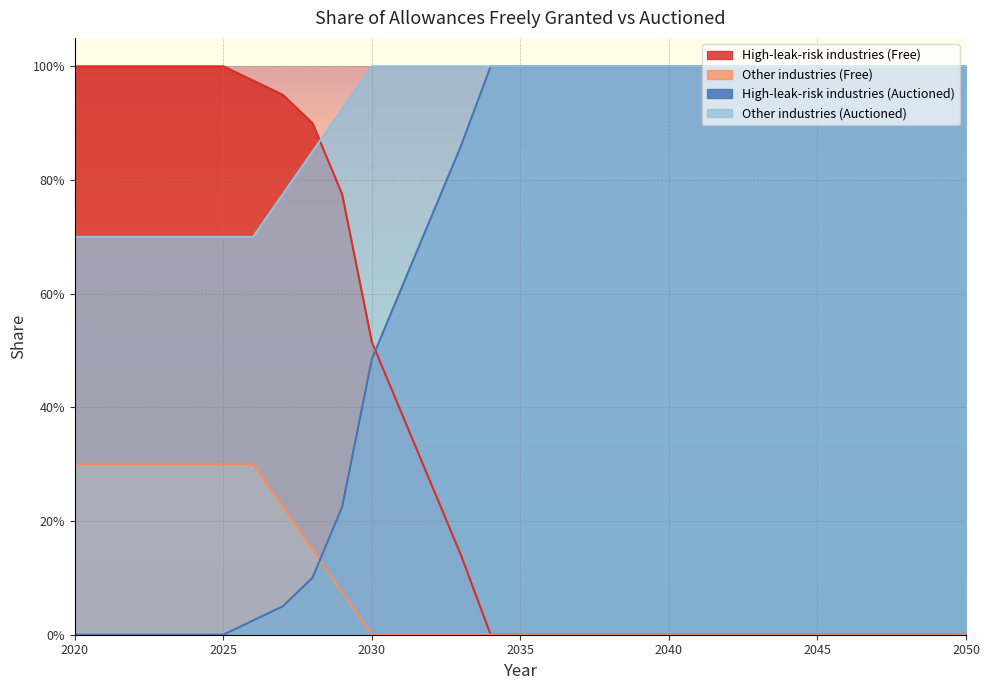

What is the total value across all series at 2020?

2.0